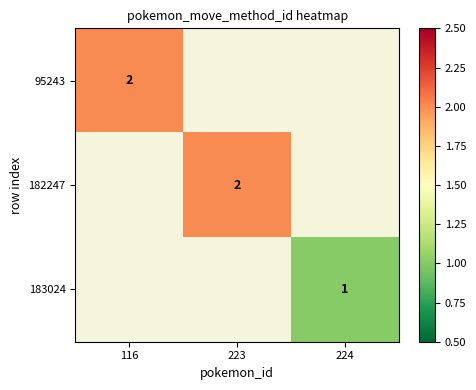

True or false: 182247 has a value of 2 at 223.

True